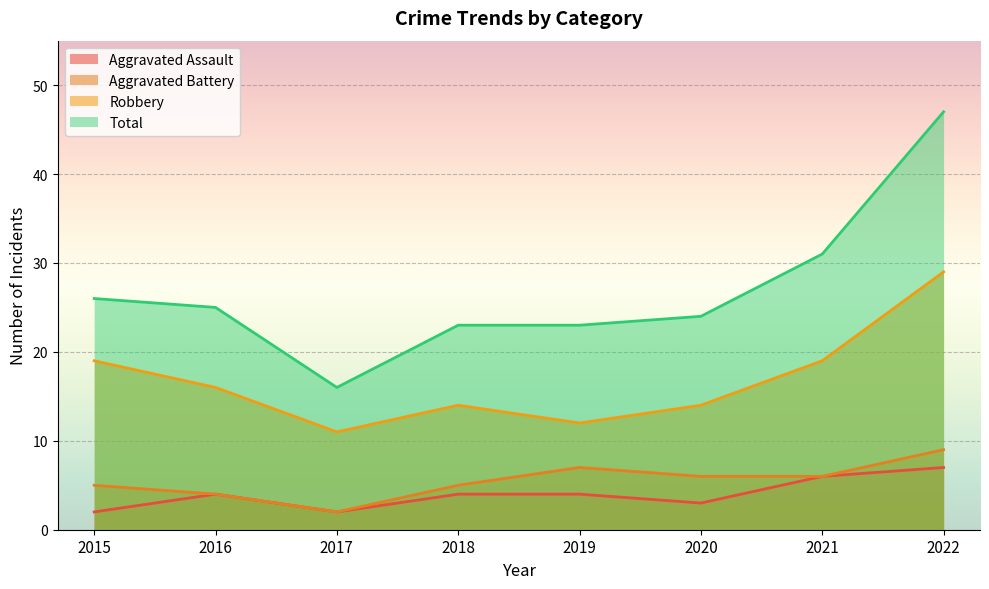

True or false: Robbery and Total cross at least once.

False